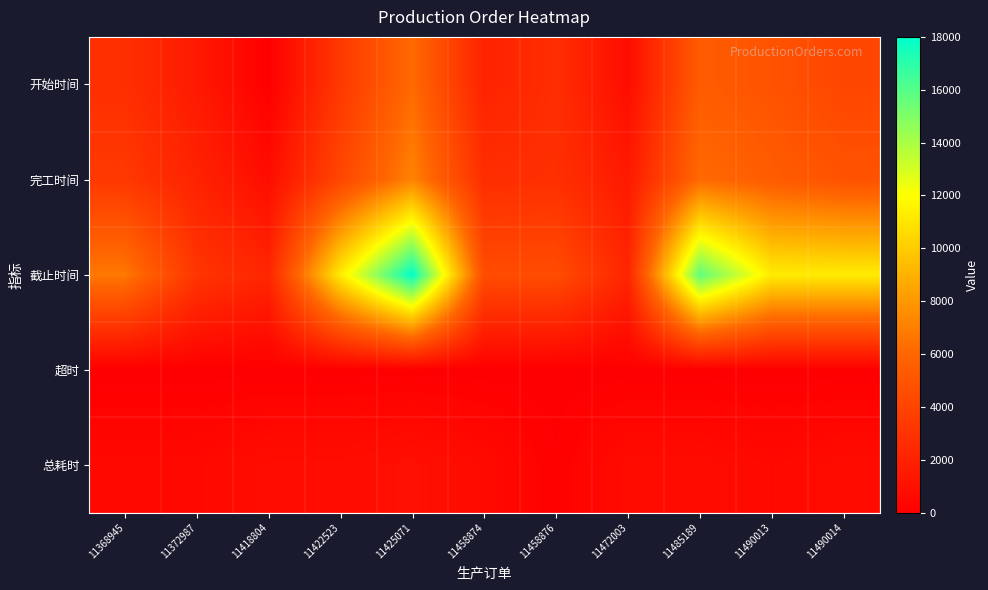

Which label corresponds to the smallest value in the chart?

11418804